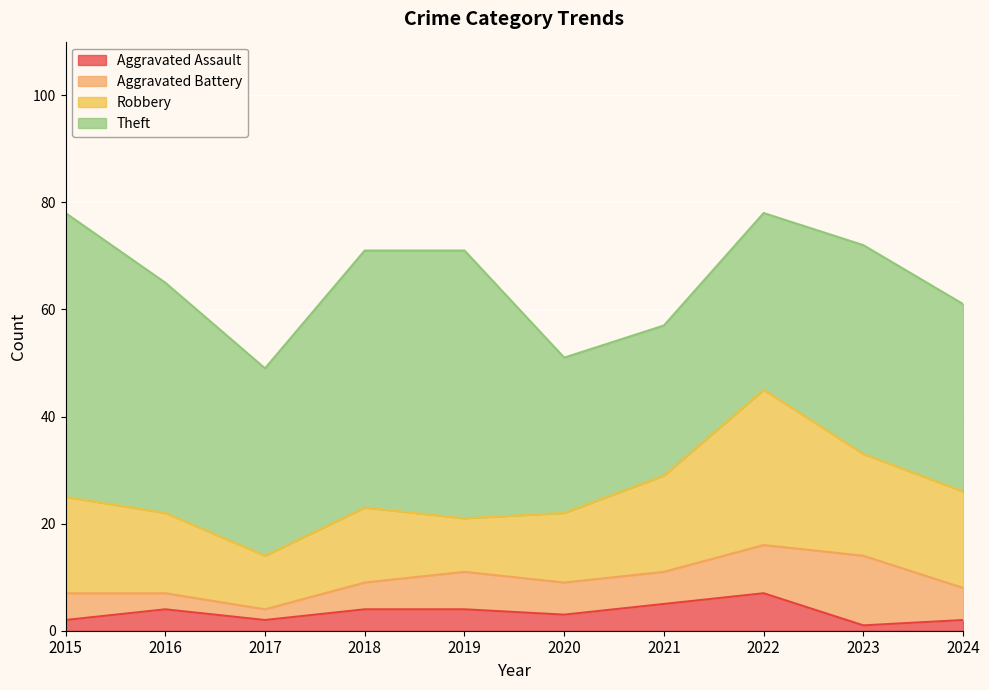

What is the difference between the maximum and second lowest values in the Theft series?

24